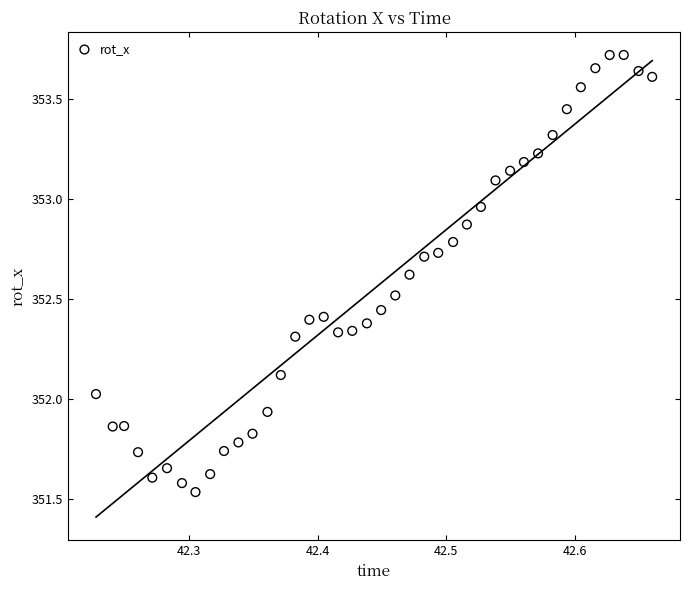

What is the range of Y values (max minus min)?

2.2